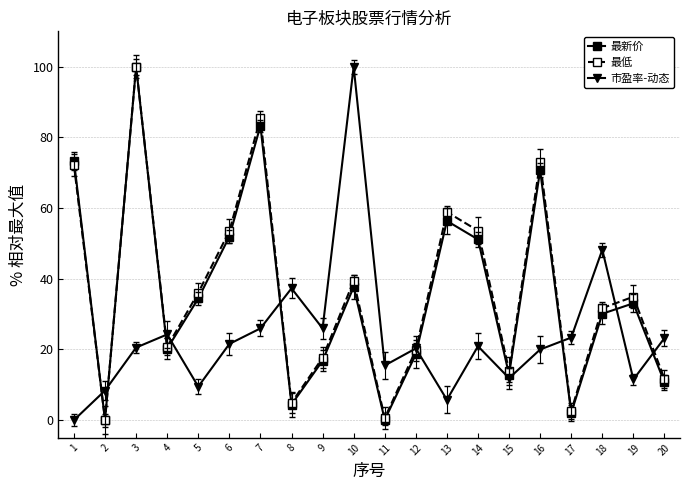

True or false: 最新价 has more than 2 interior local peaks.

True